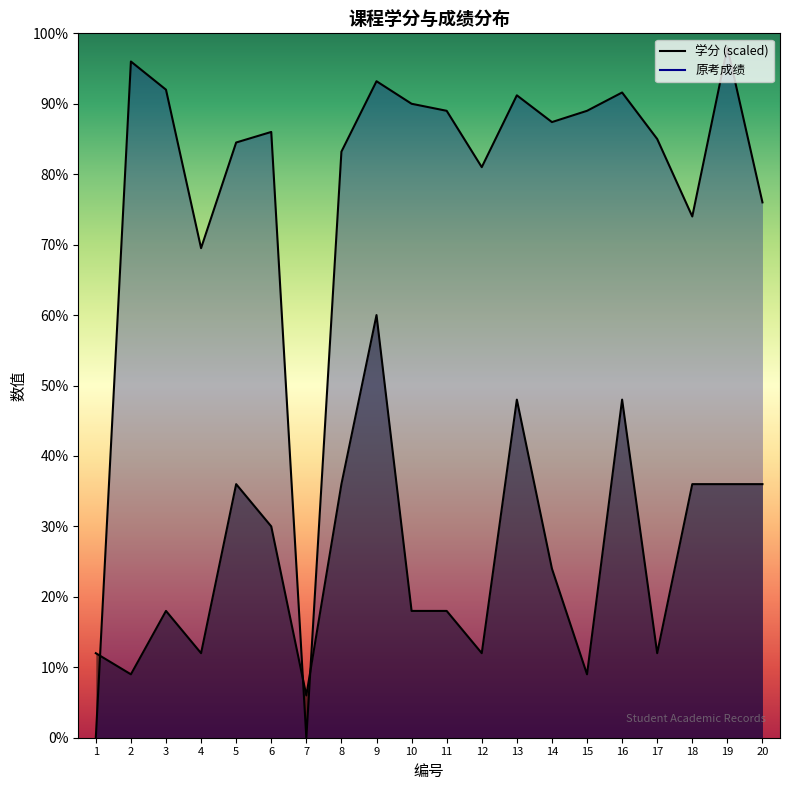

Is it true that 原考成绩(numeric) equals 34.4 at 15?

False